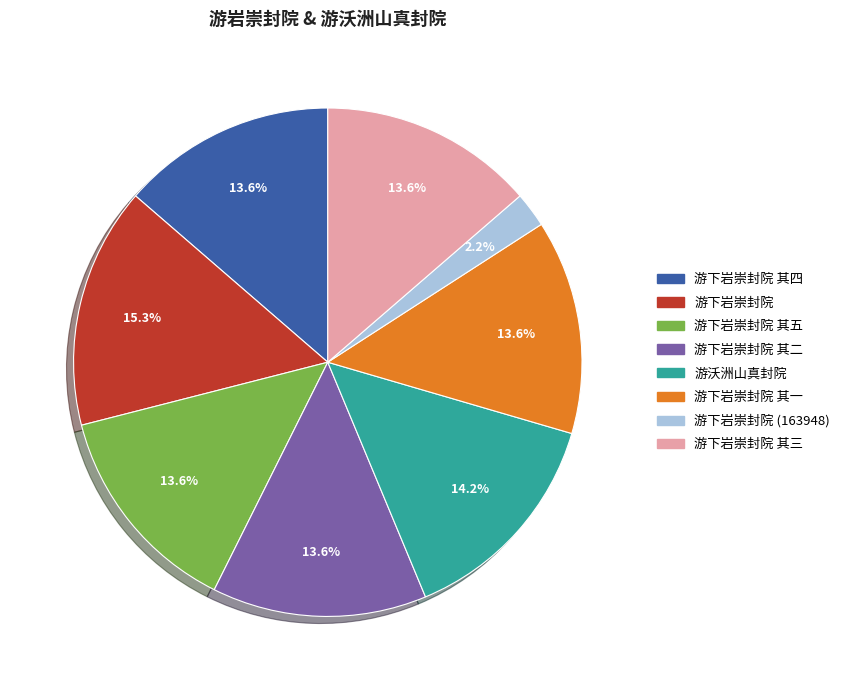

Is there any slice that represents more than half of the pie?

No